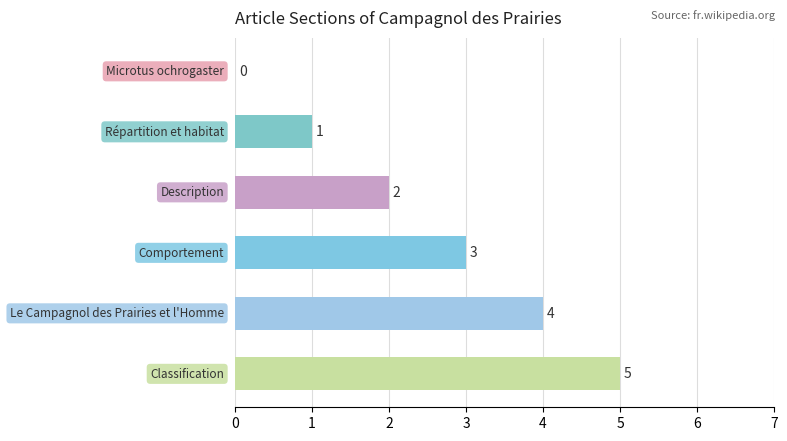

The value at Comportement is 5. True or false?

False